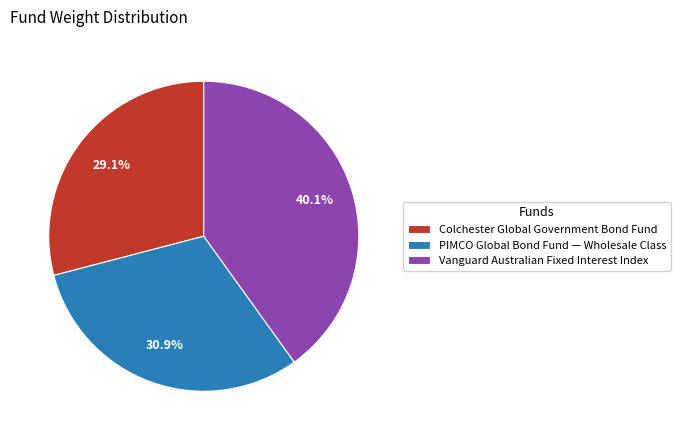

Between Colchester Global Government Bond Fund and Vanguard Australian Fixed Interest Index, which is larger?

Vanguard Australian Fixed Interest Index